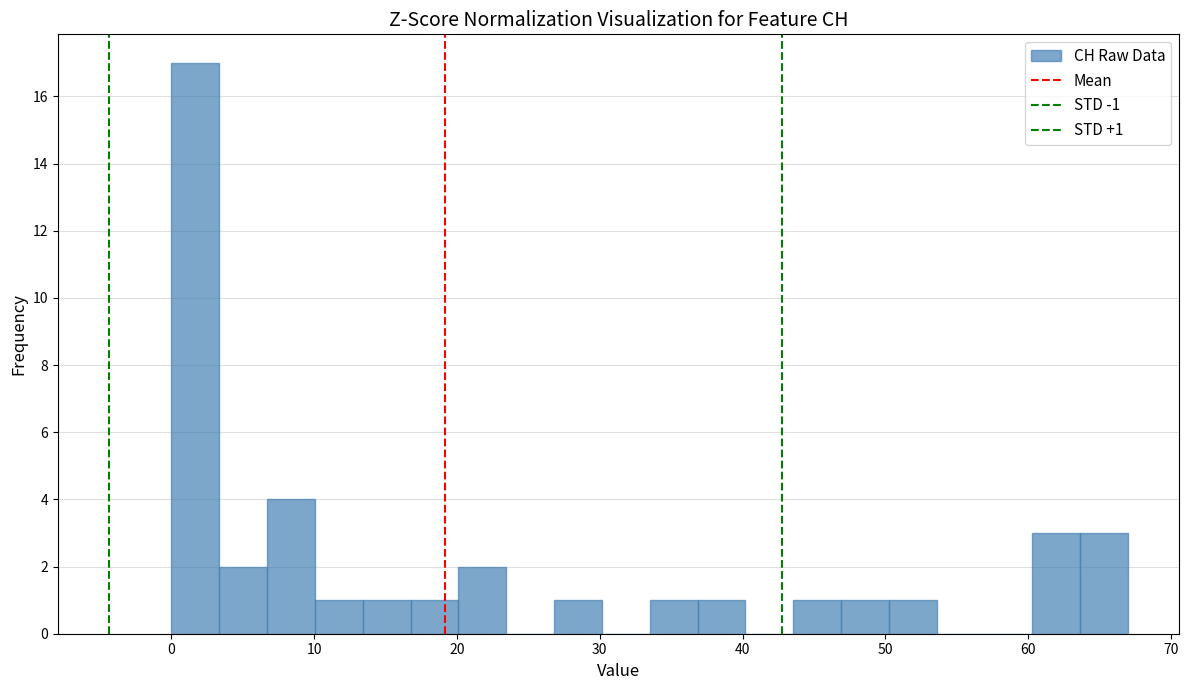

Around what value on the x-axis is the tallest bar? Give the approximate position of its centre, as read against the axis.

2